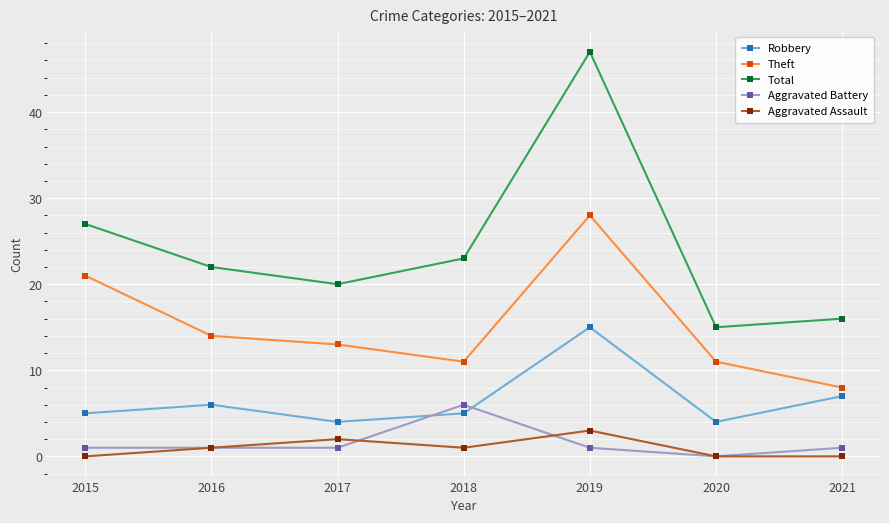

At which label is Theft closest to 18?

2015